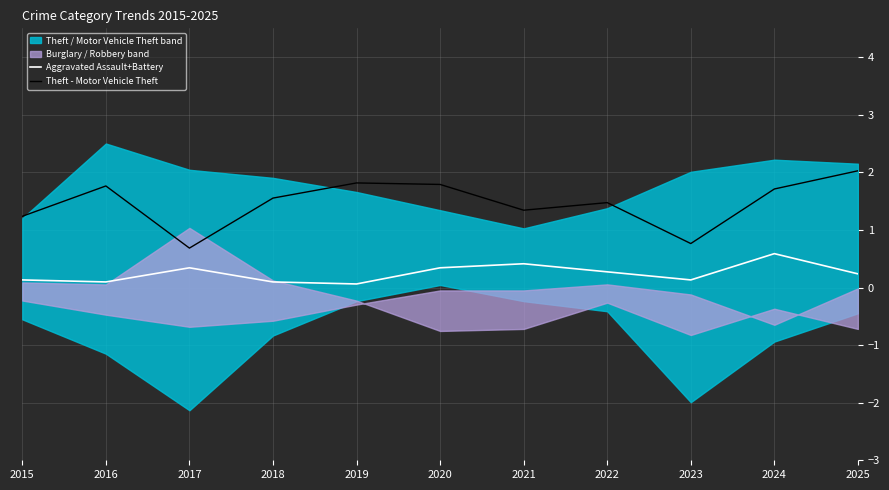

How many interior local peaks does the Theft - Motor Vehicle Theft series have?

3